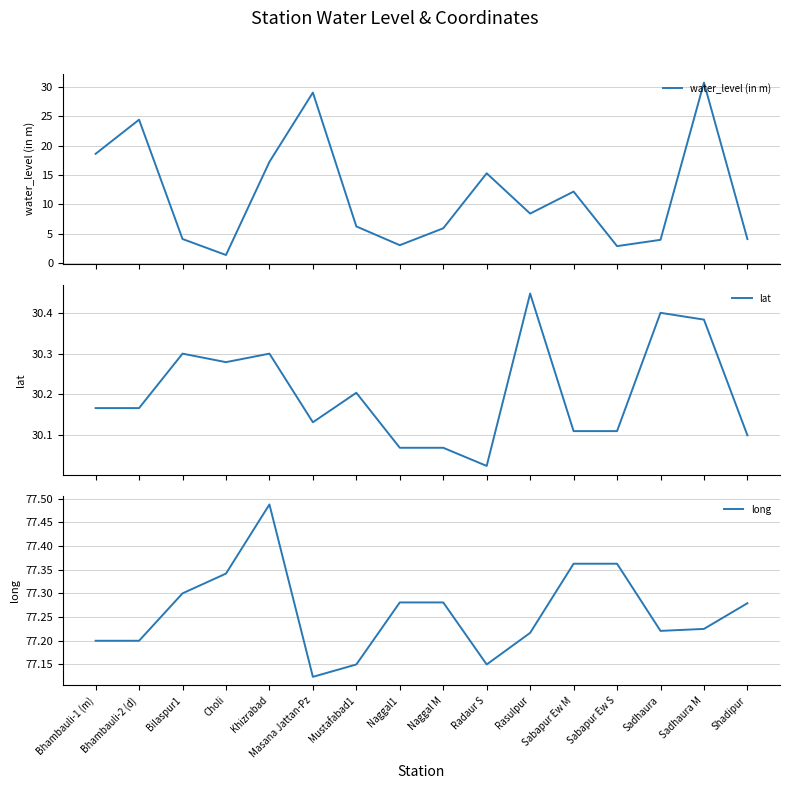

Between which two adjacent categories do lat and water_level (in m) first intersect?

Sadhaura and Sadhaura M